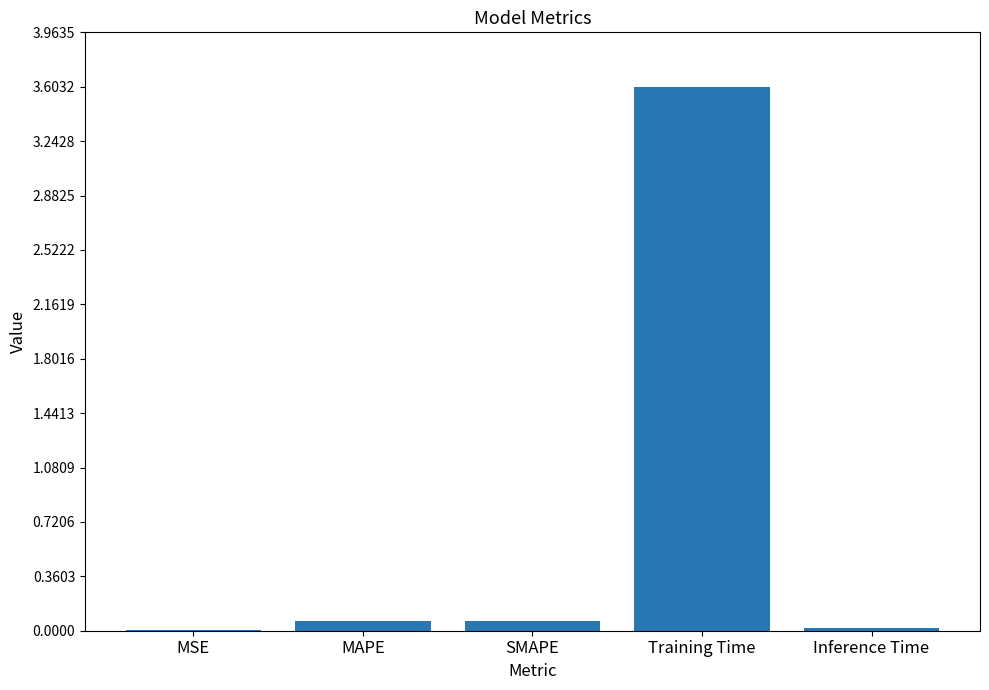

What is the sum of all values?

3.8